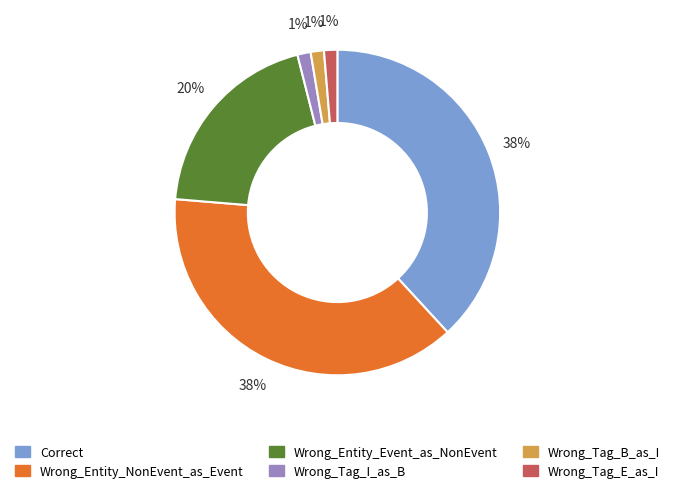

To the nearest percent, what portion does Wrong_Tag_E_as_I represent?

1%